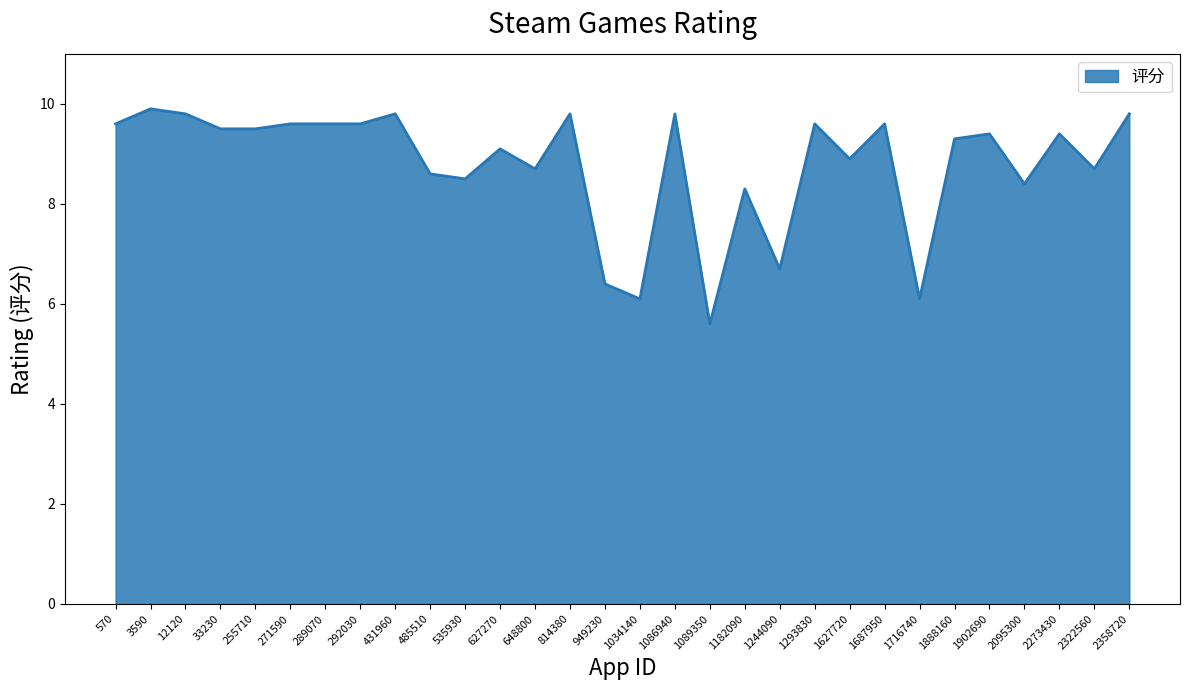

The chart shows a value of 9.8 at 1086940. True or false?

True